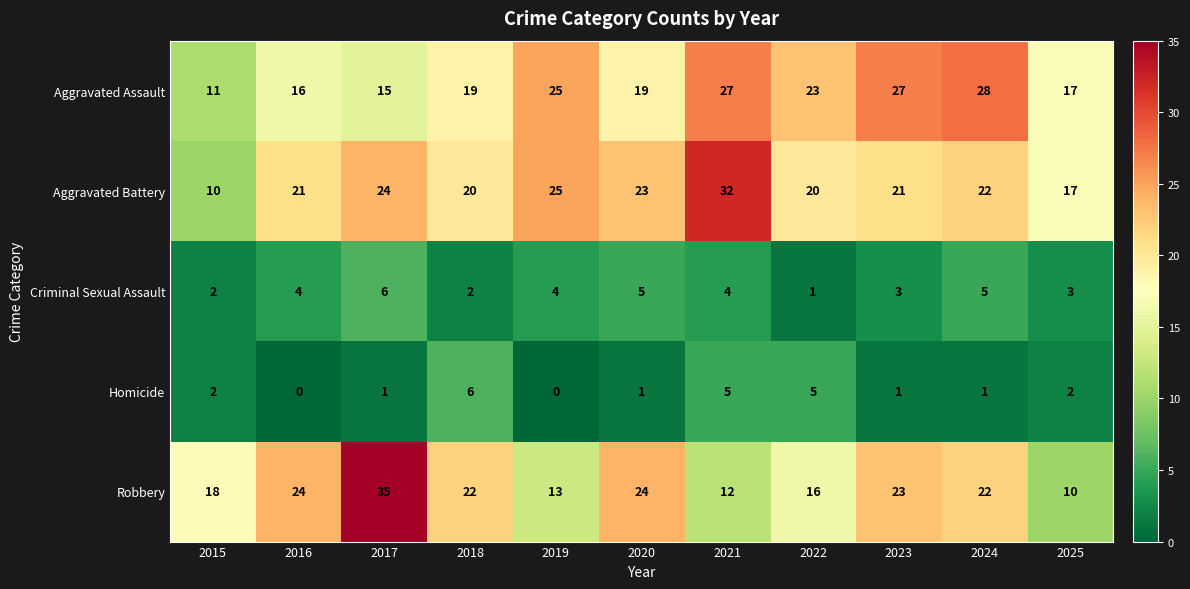

Which category has the highest value across all series?

2017